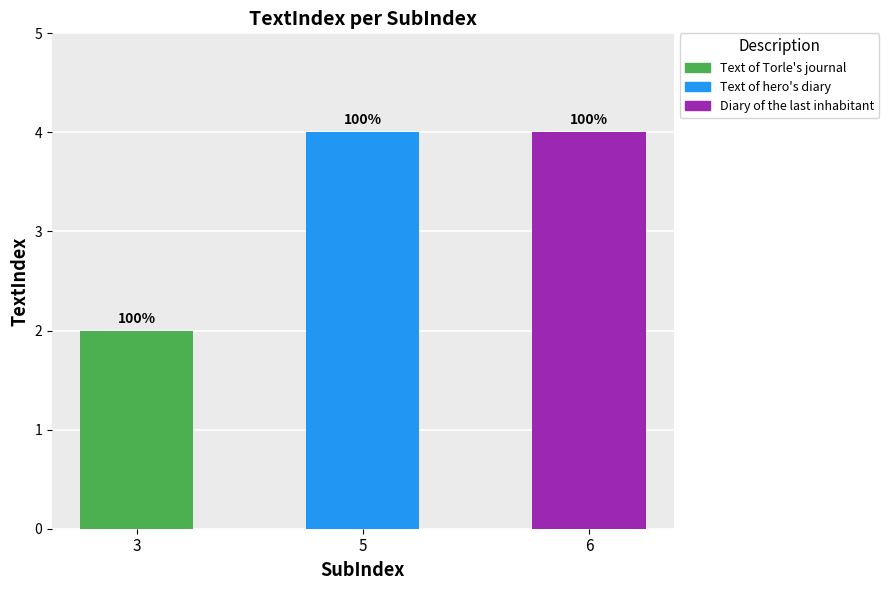

The chart shows a value of 1 at 5. True or false?

False